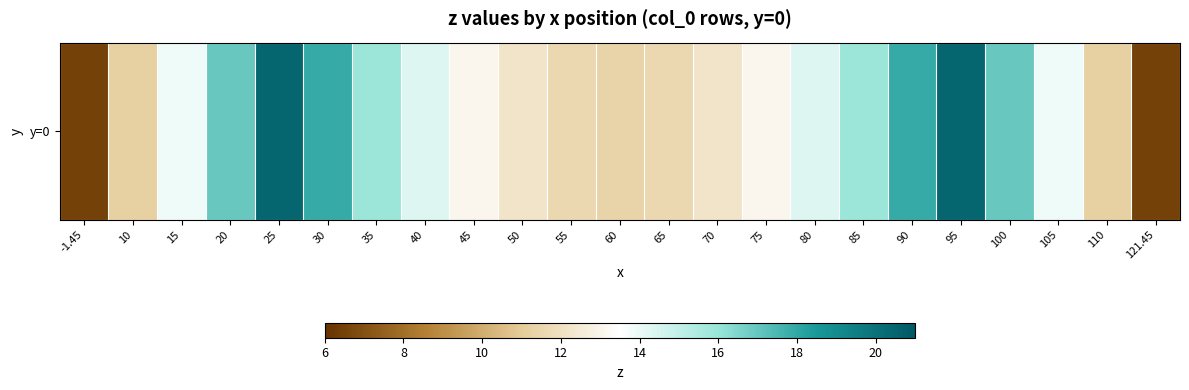

Which label corresponds to the largest value in the chart?

25